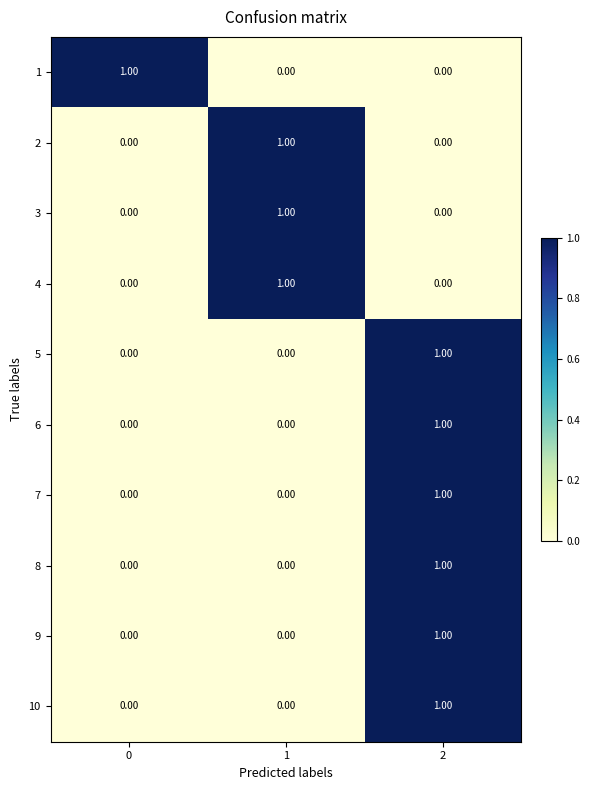

How many distinct data groups are displayed?

10